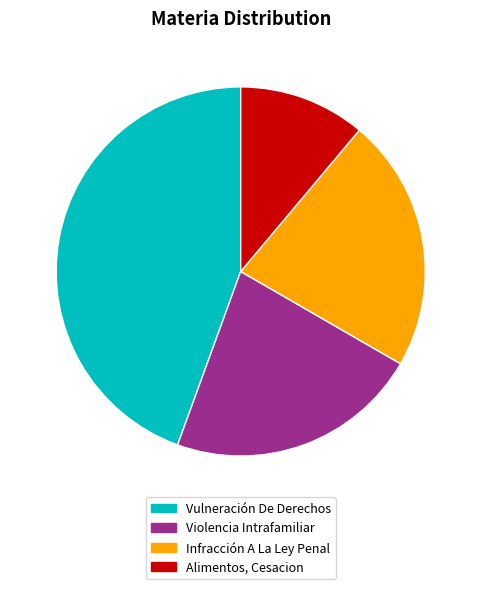

Which slice is the largest?

Vulneración De Derechos